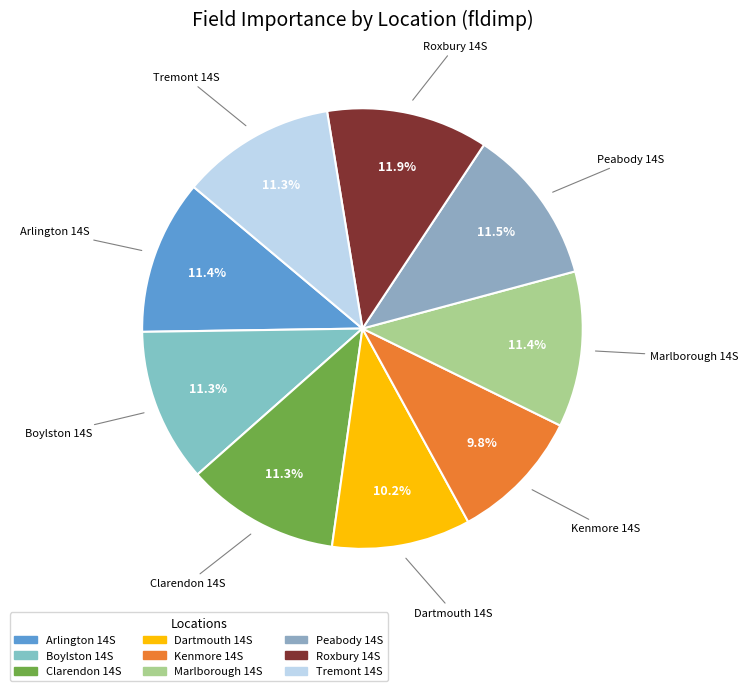

How many slices are in this pie chart?

9